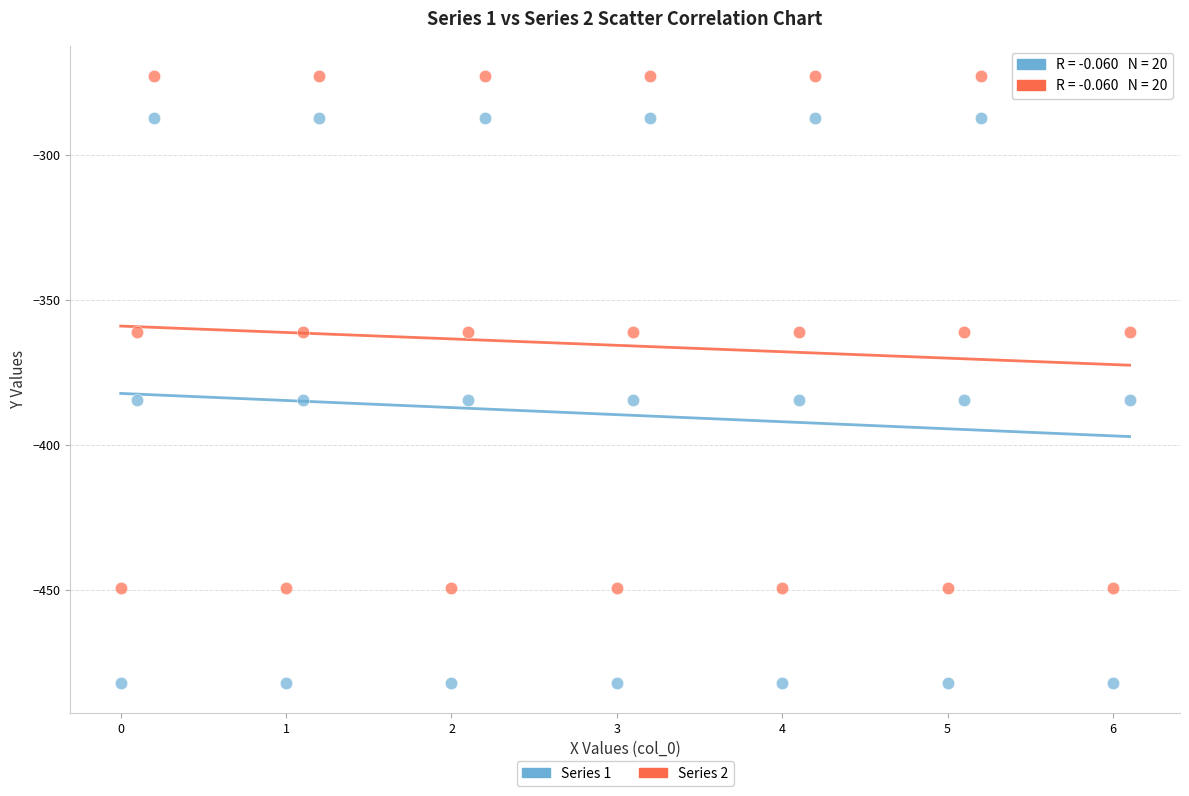

Across all data points, what is the range of Y values (max minus min)?

209.3